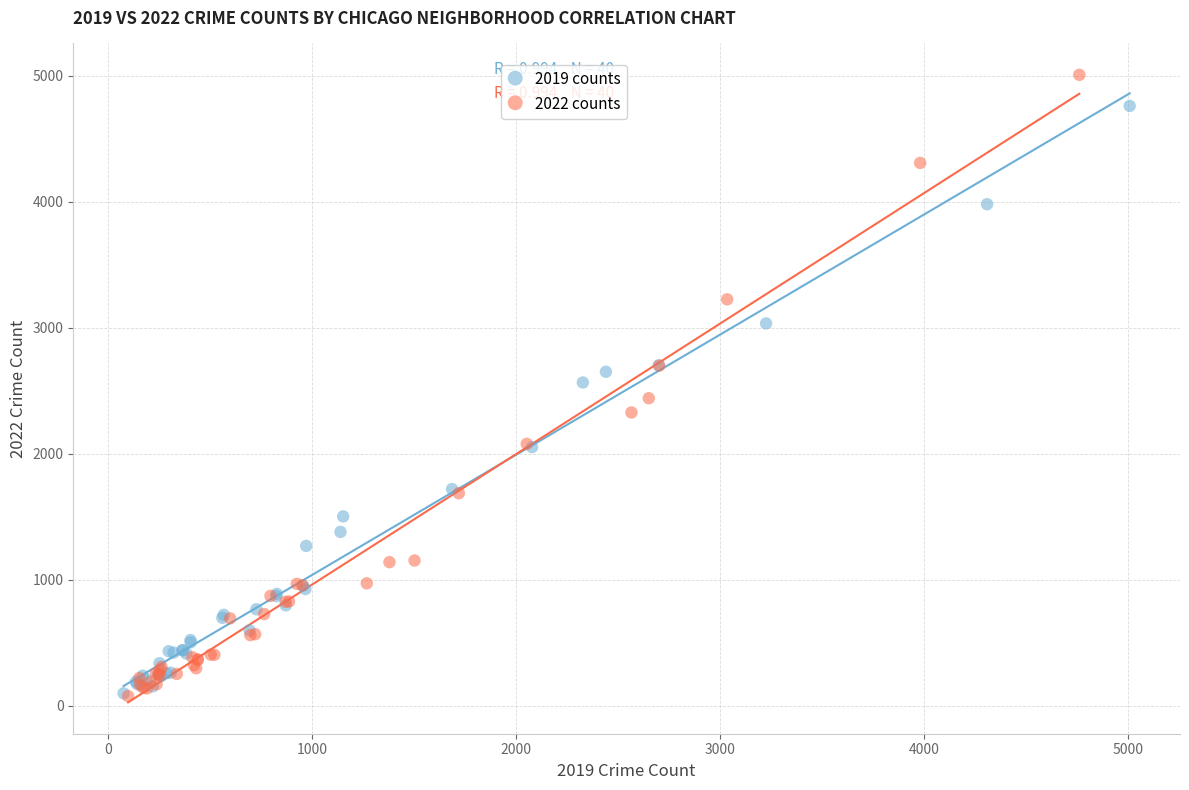

Which series has the widest spread of Y values?

2022 counts